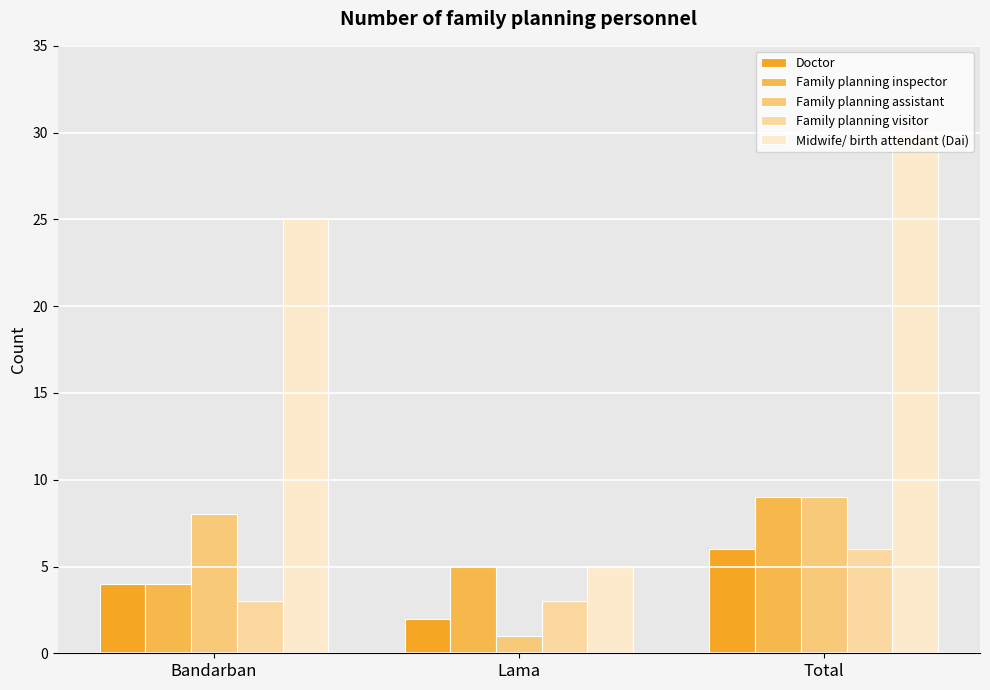

Reading left to right, extract all data points from this chart.

Doctor: 4	2	6
Family planning inspector: 4	5	9
Family planning assistant: 8	1	9
Family planning visitor: 3	3	6
Midwife/ birth attendant (Dai): 25	5	30